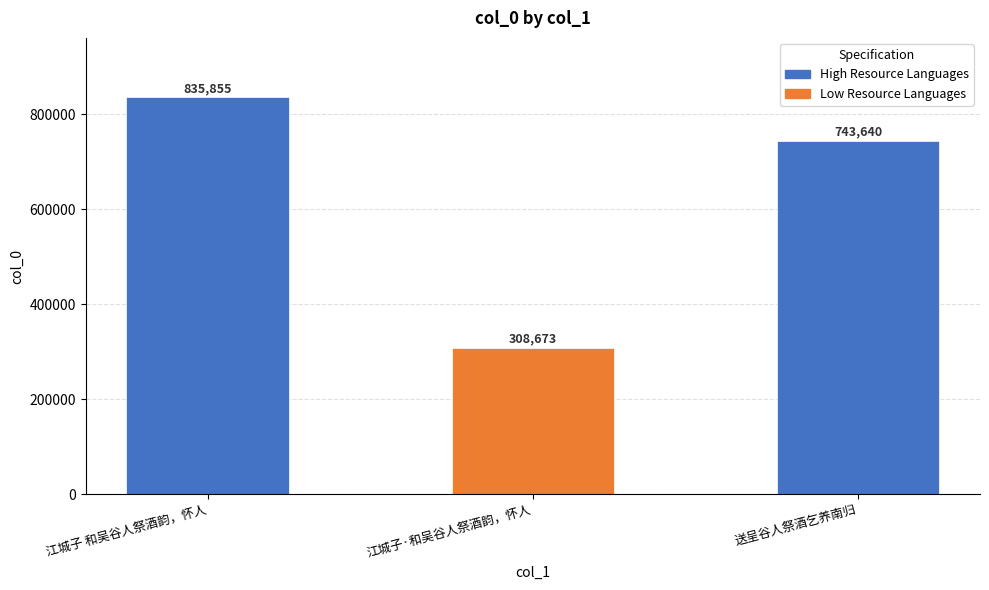

Rank the categories by value from lowest to highest.

江城子·和吴谷人祭酒韵，怀人, 送呈谷人祭酒乞养南归, 江城子 和吴谷人祭酒韵，怀人